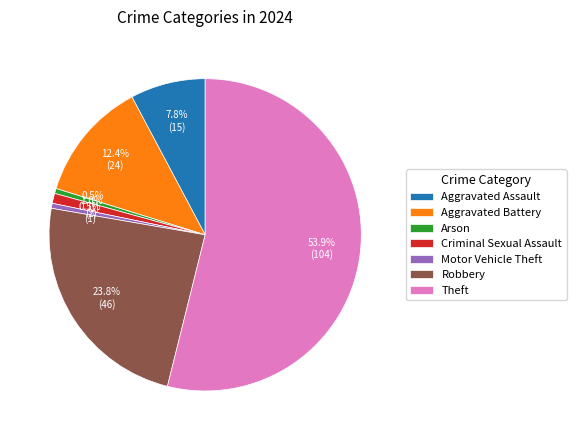

What portion of the pie excludes Criminal Sexual Assault?

99.0%